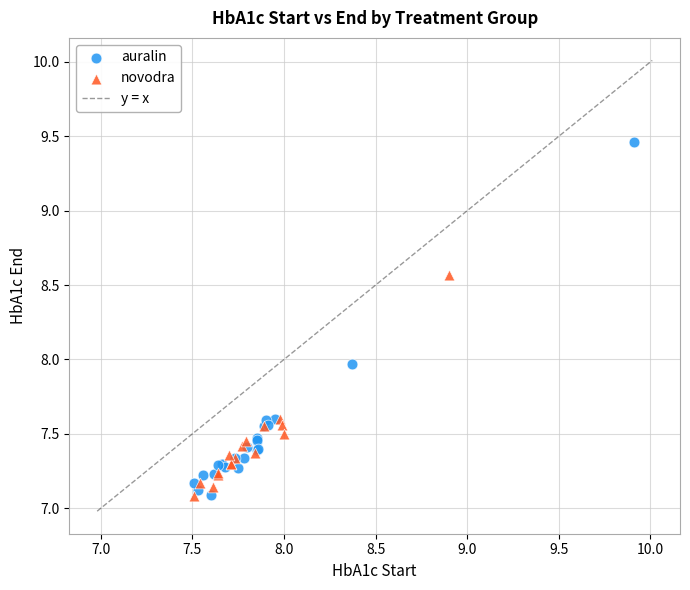

Which series reaches the maximum Y coordinate?

auralin